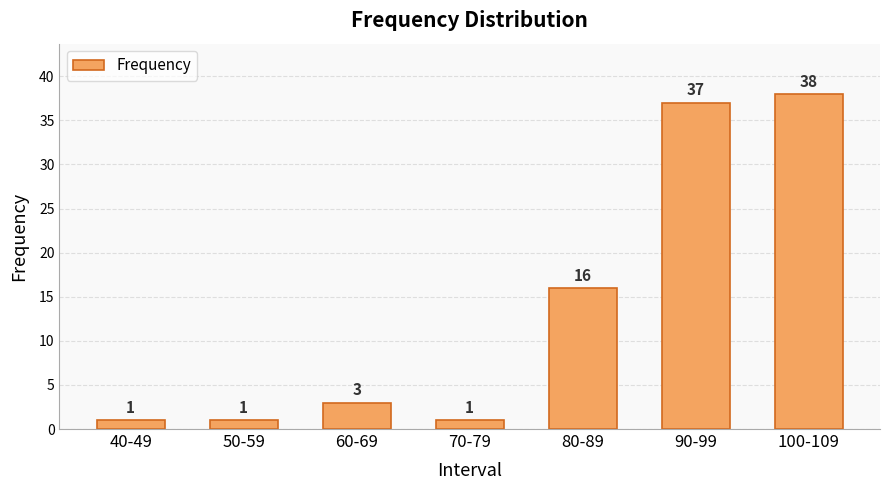

What is the greatest value displayed?

38